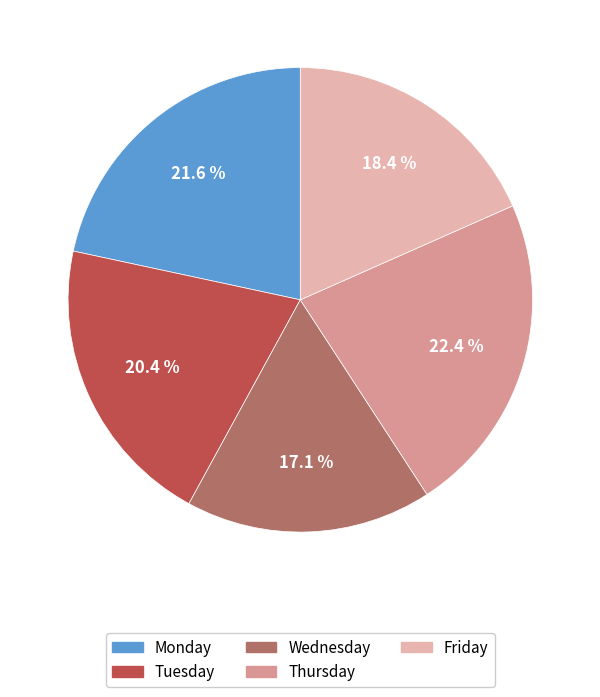

How many slices are in this pie chart?

5